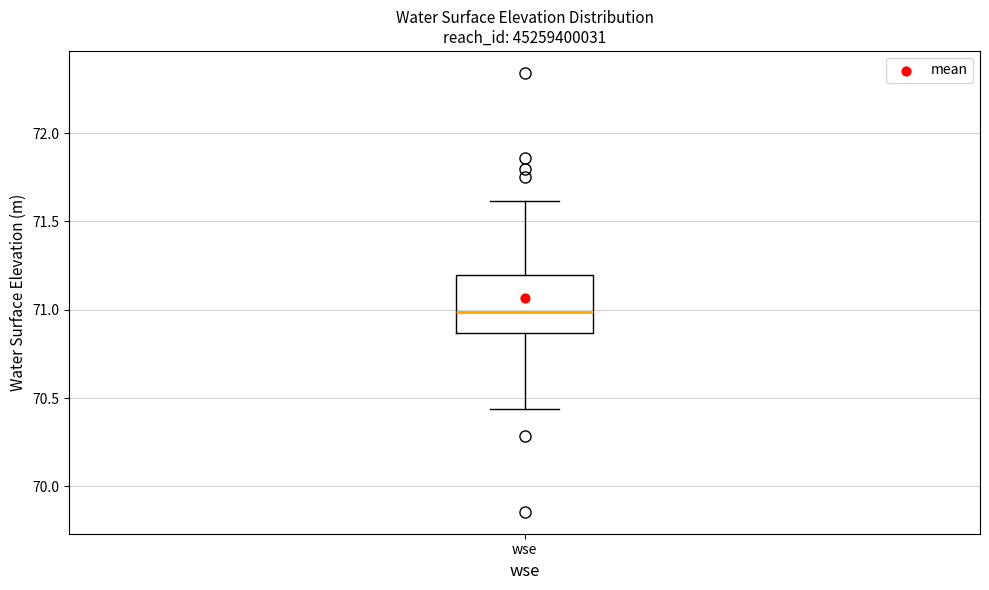

Where is the lower edge of the box for wse on the y-axis? The values are not printed on the chart, so give them approximately, as read against the axis.

70.85